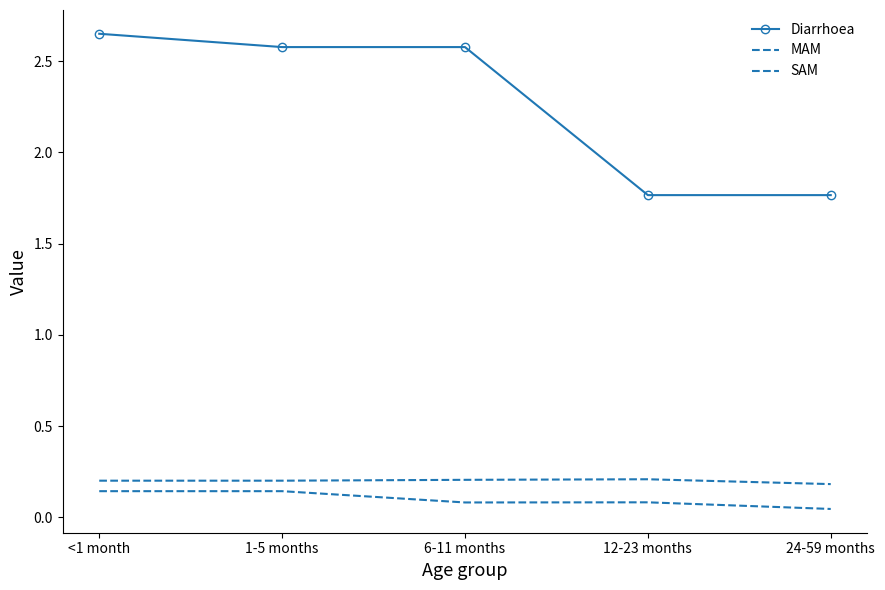

Which category has the lowest value in the MAM series?

24-59 months